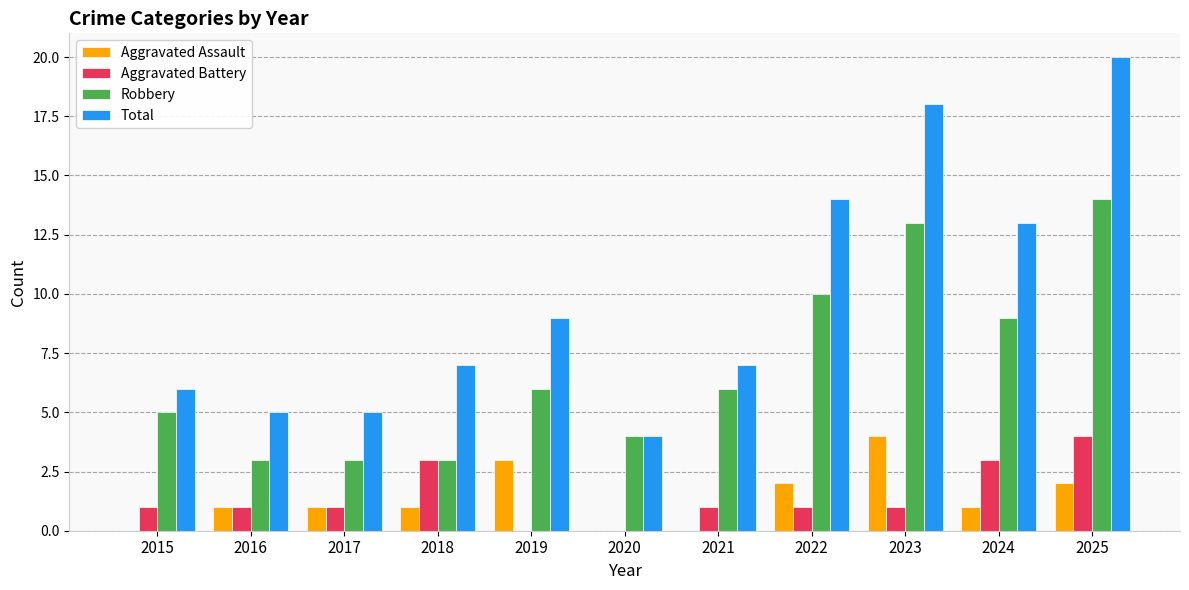

Is it true that Robbery equals 3 at 2016?

True